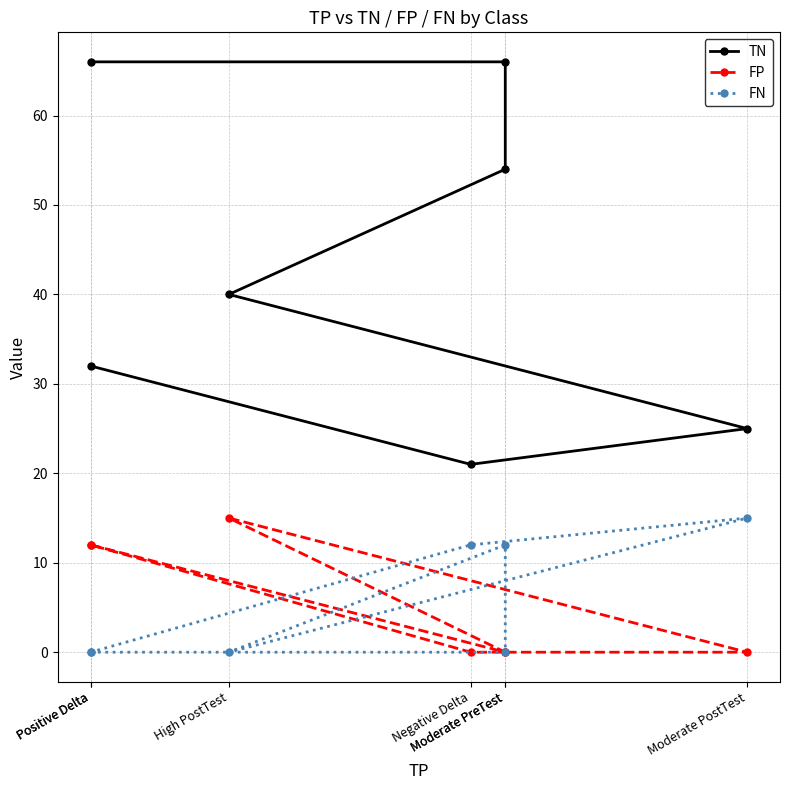

What is the sum of all FP values?

39